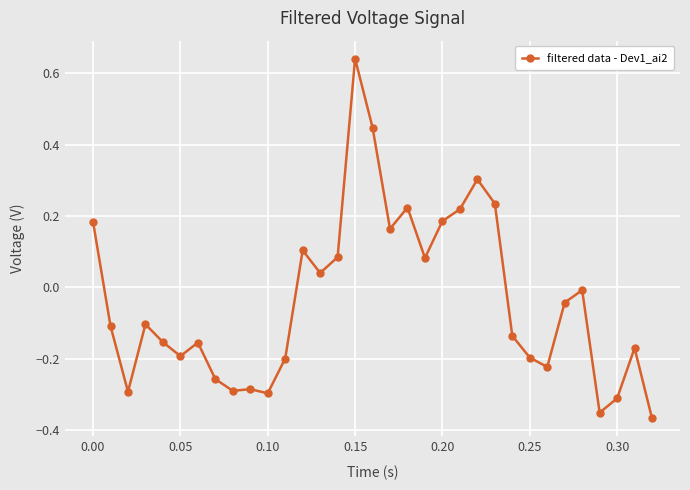

What is the sum of all values?

-1.2